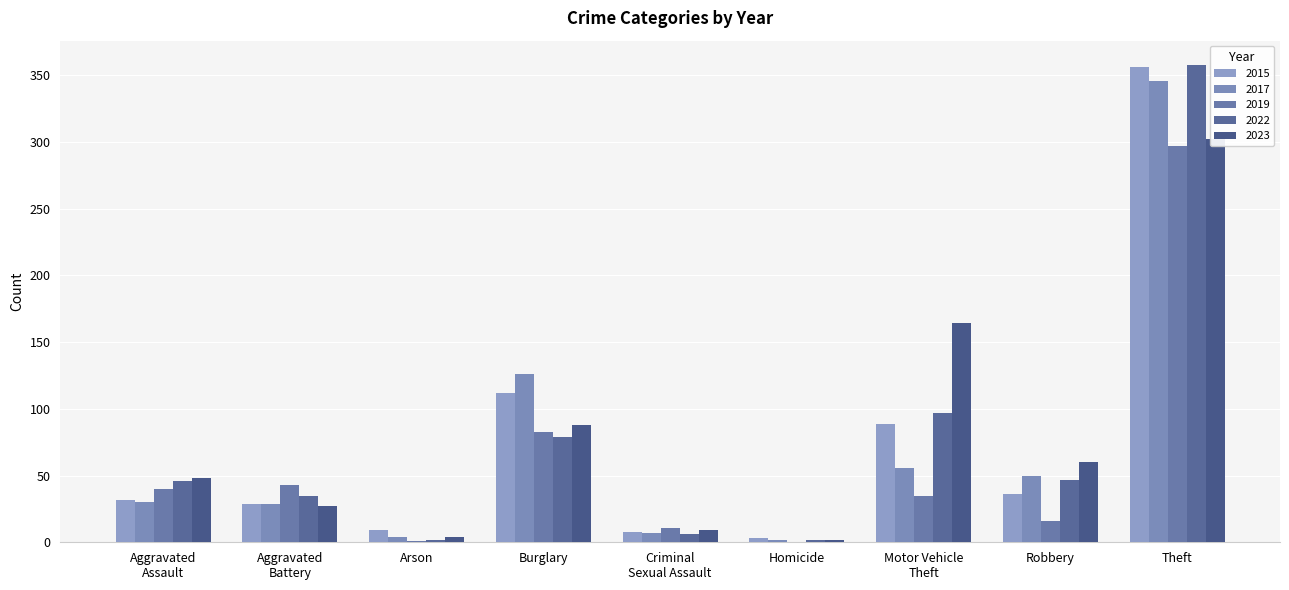

What is the label of the 8th bar from the left?

Robbery